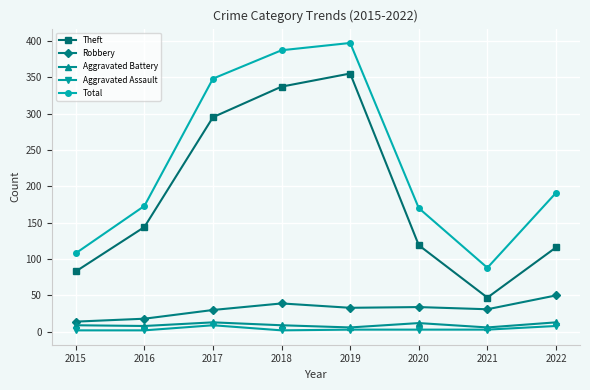

Between 2015 and 2022, which series saw the biggest shift?

Total